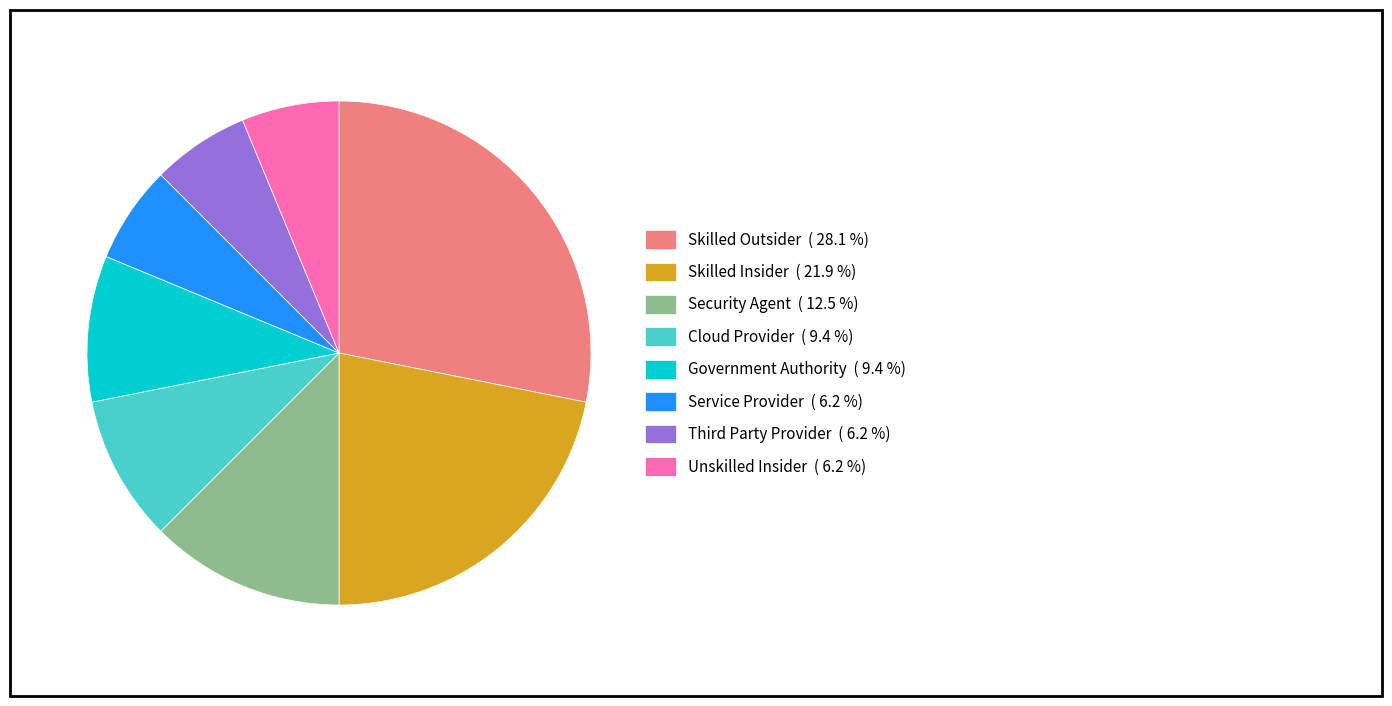

Which slice is the largest?

Skilled Outsider